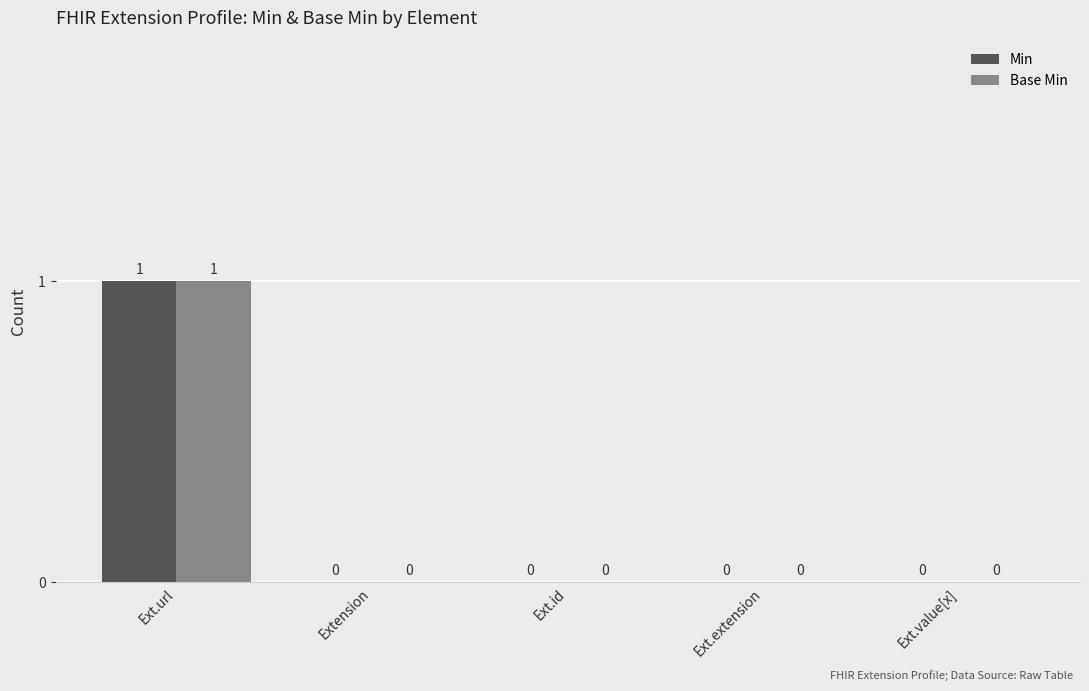

Which category has the highest value in the Base Min series?

Ext.url